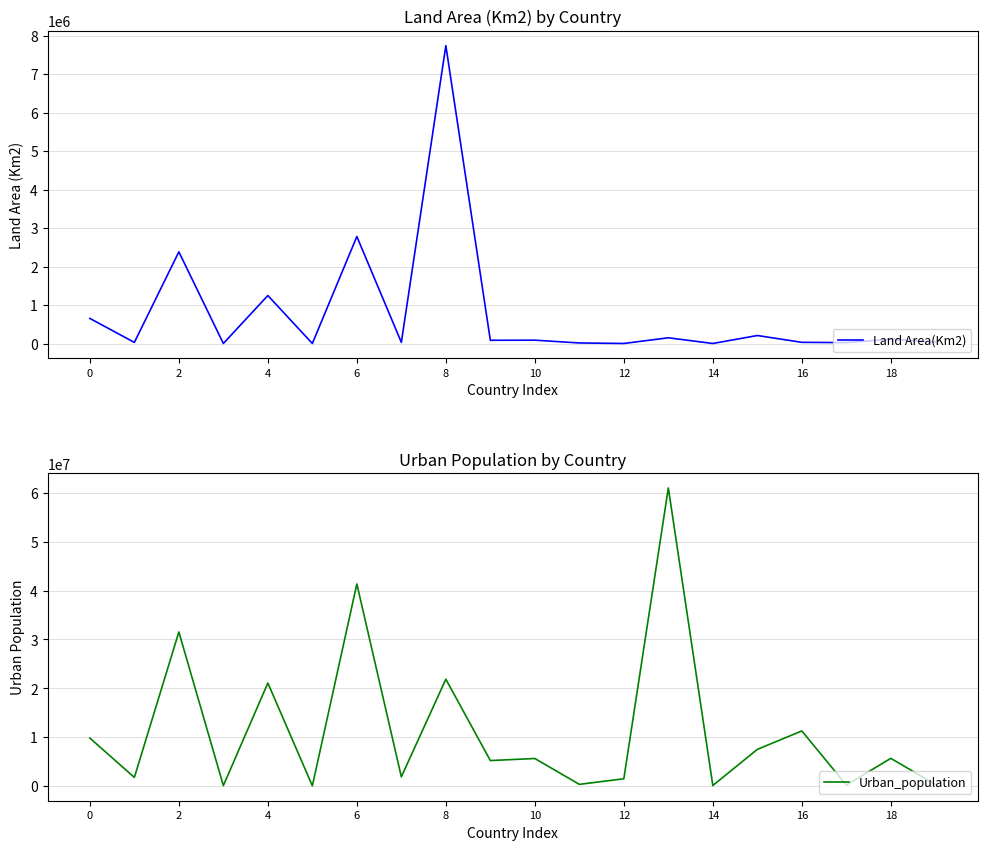

What are all the series names shown in the legend?

Land Area(Km2), Urban_population